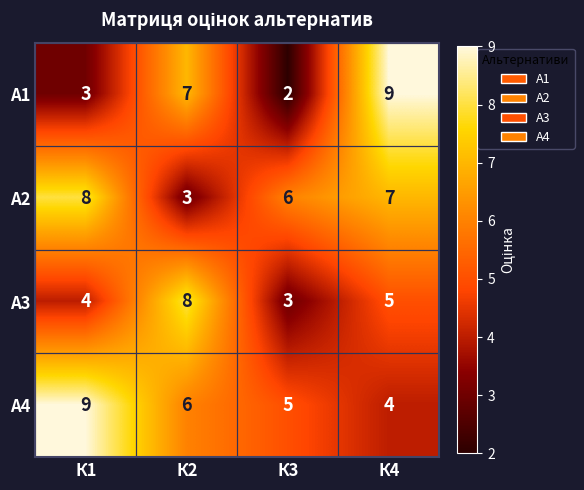

How many distinct data groups are displayed?

4